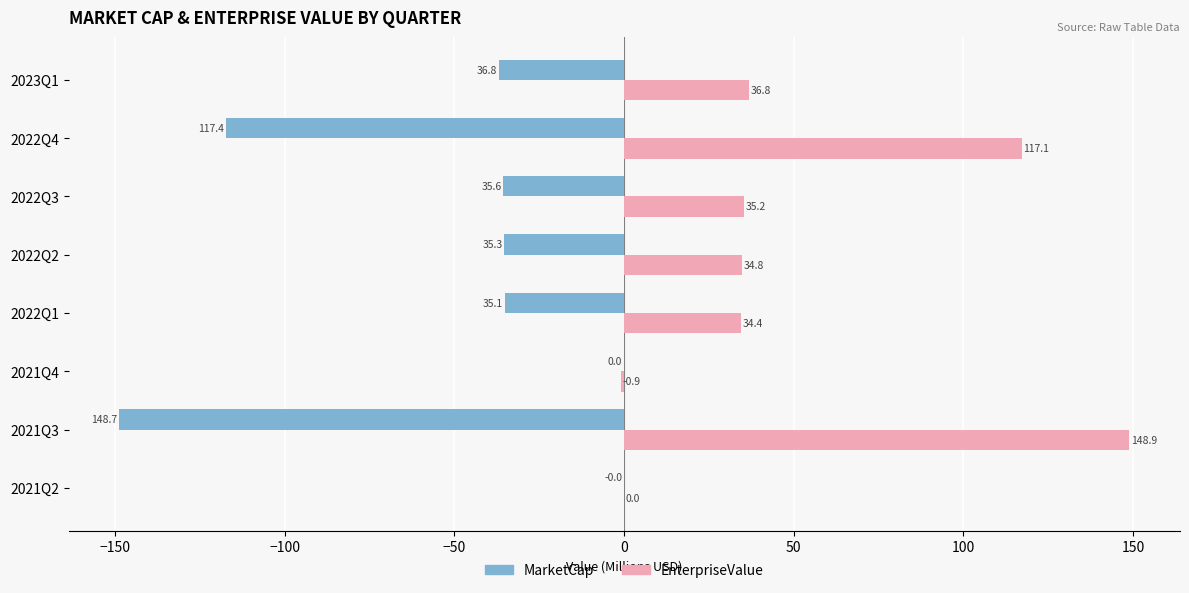

How many data points does each series have?

8